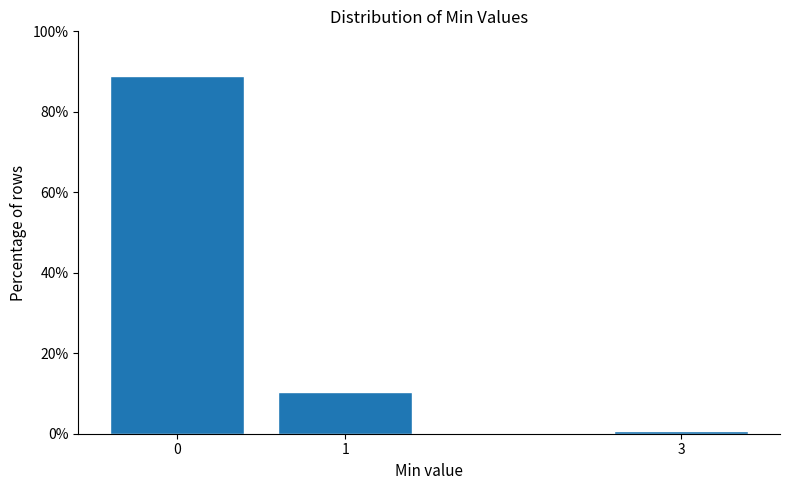

Reading left to right, list all the values displayed in this chart.

88.8	10.5	0.7